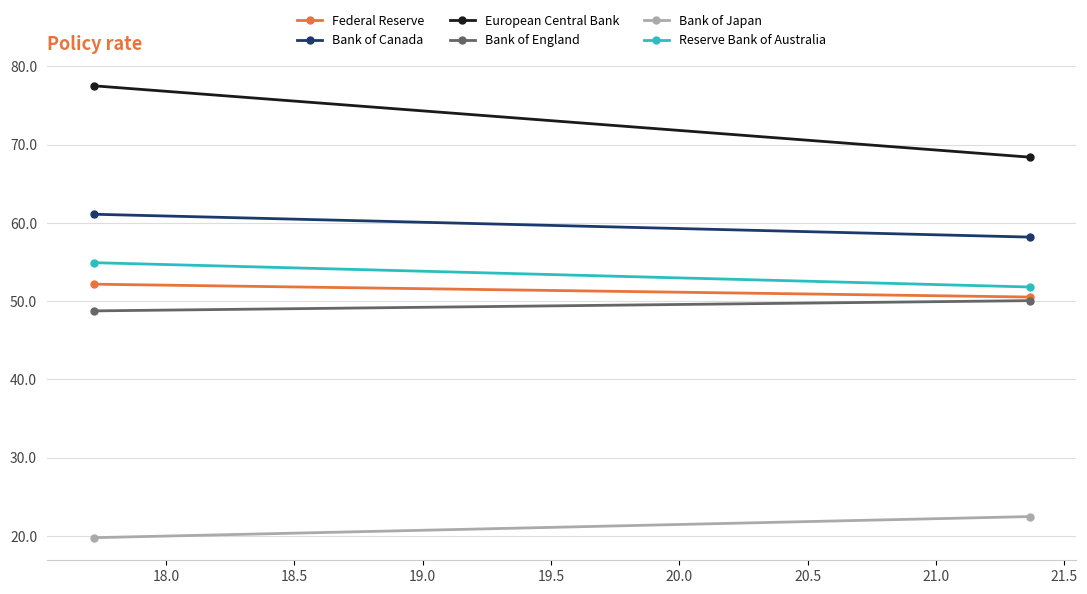

What is the minimum value for Reserve Bank of Australia?

51.8